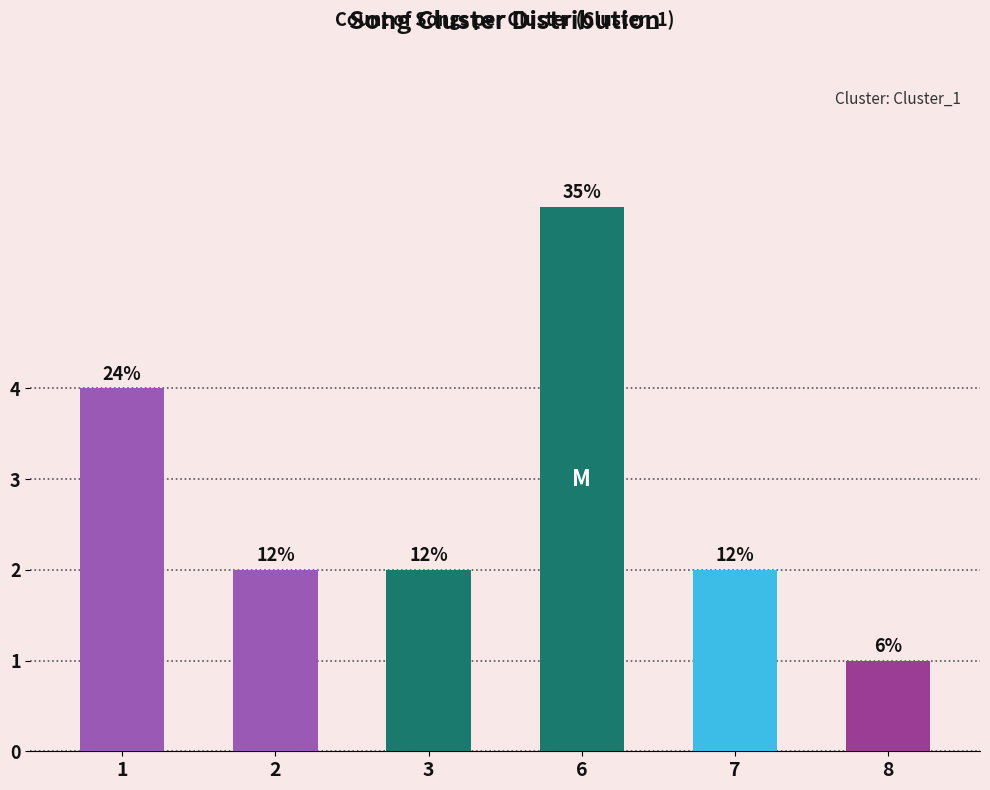

Is it true that the value at 1 is 6?

False